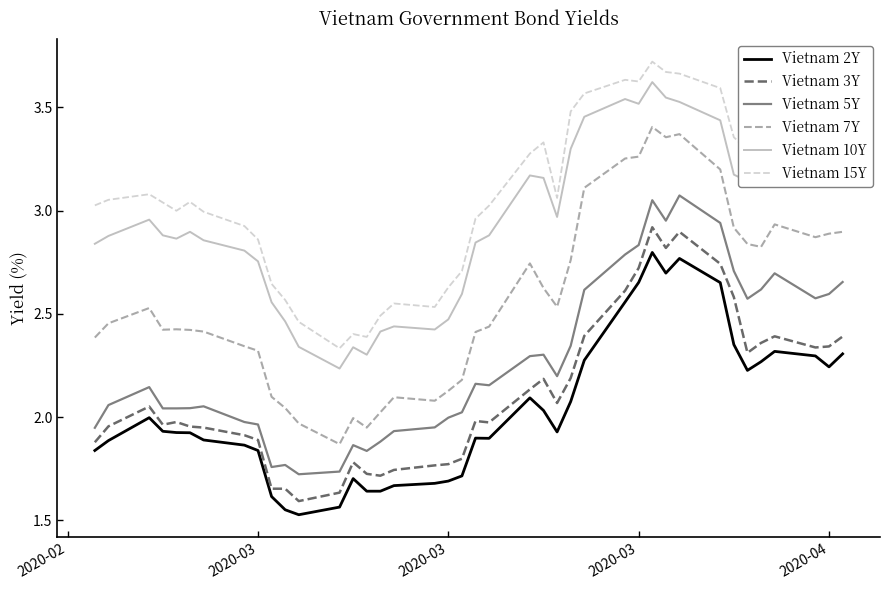

Rank the series by their maximum value, from highest to lowest.

Vietnam 15Y, Vietnam 10Y, Vietnam 7Y, Vietnam 5Y, Vietnam 3Y, Vietnam 2Y